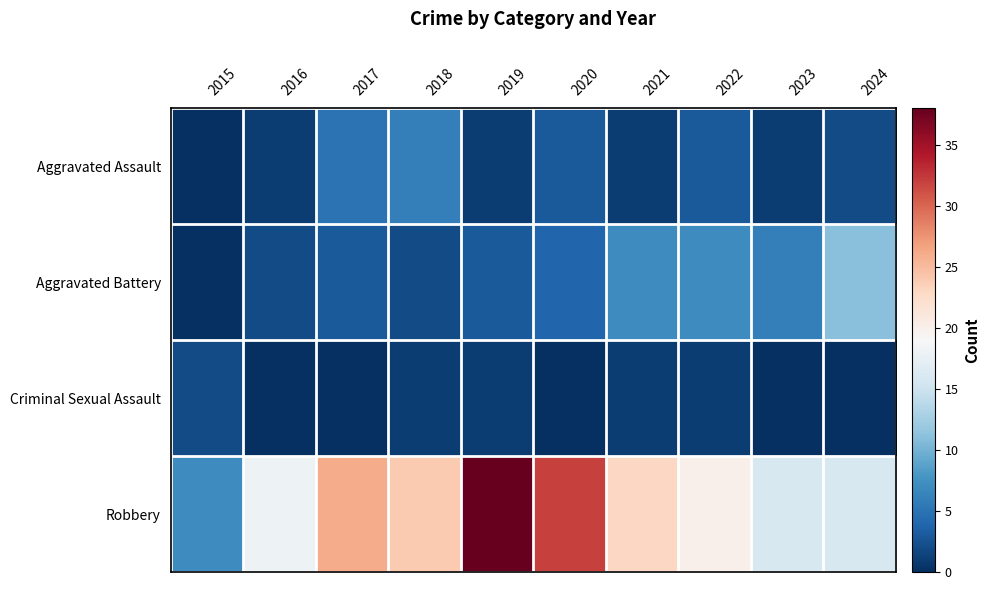

Rank the series by their maximum value, from highest to lowest.

Robbery, Aggravated Battery, Aggravated Assault, Criminal Sexual Assault